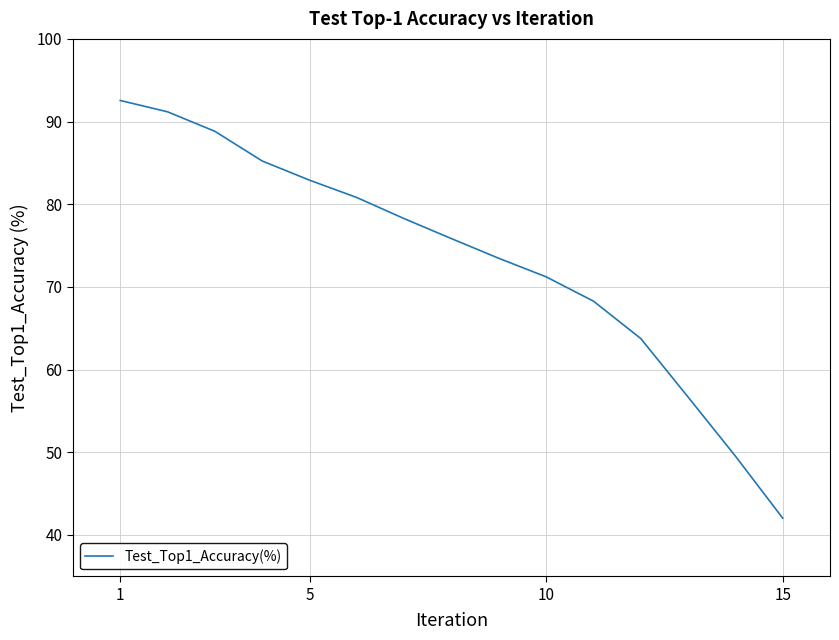

What is the sum of all values?

1100.6